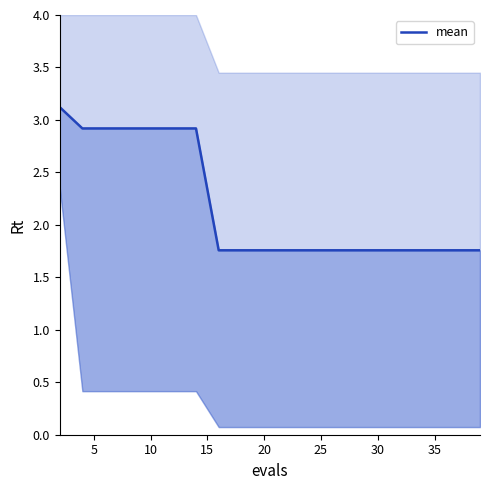

What is the difference between the second highest and minimum values?

1.2